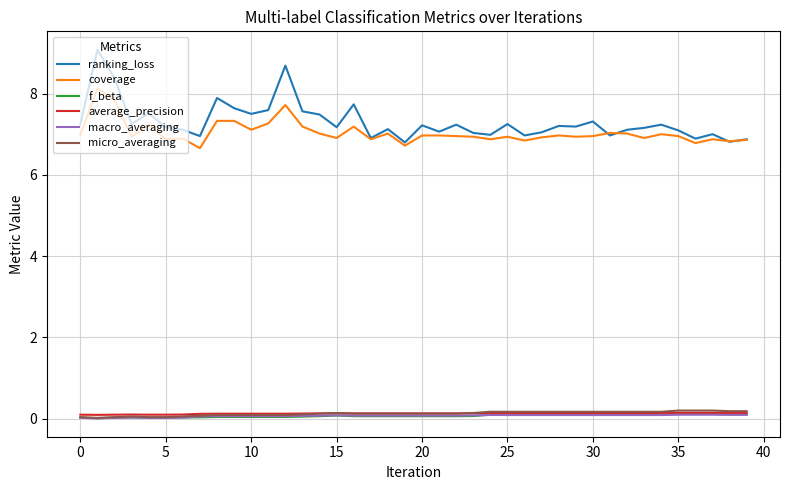

Which series has the largest total across all categories?

ranking_loss